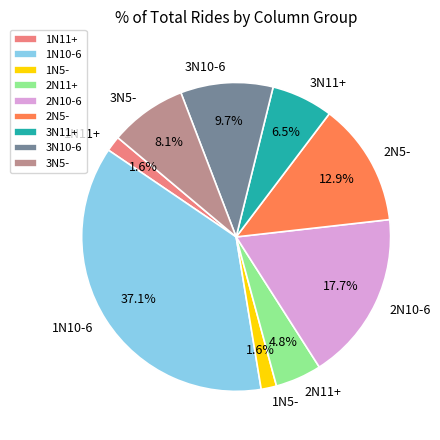

What portion of the pie excludes 2N11+?

95.2%